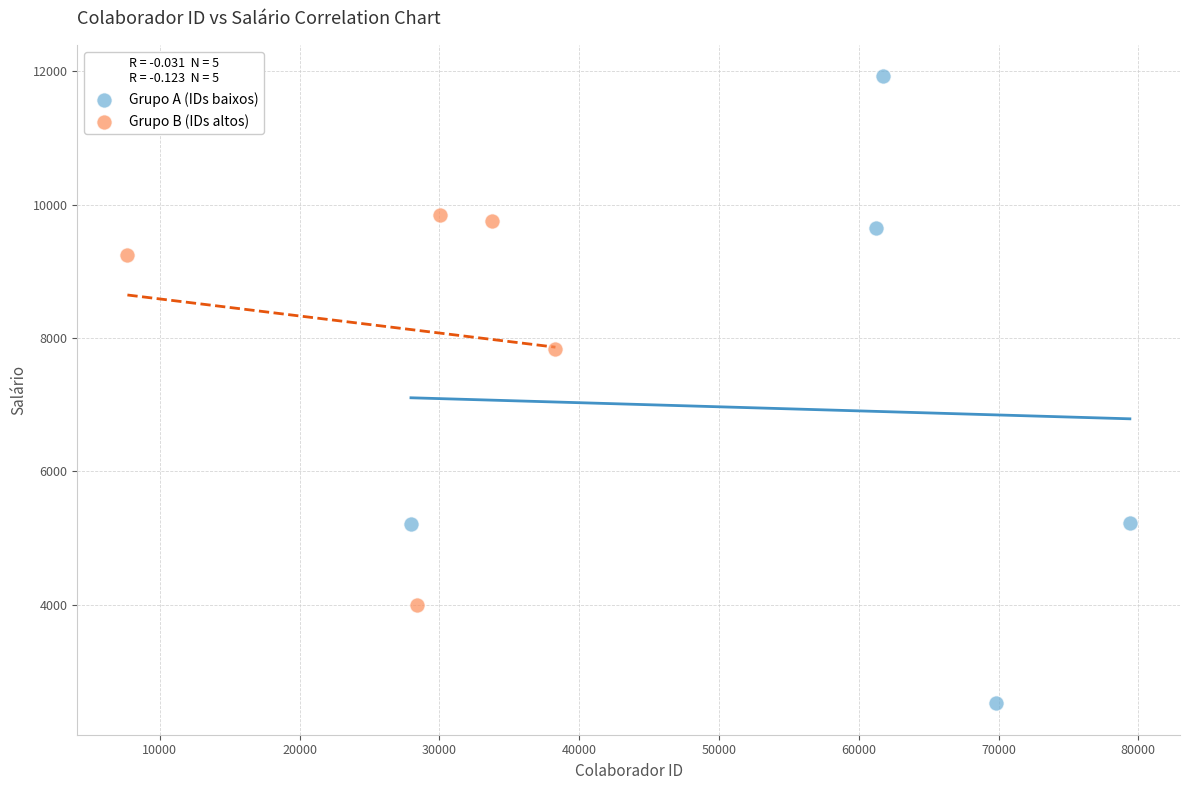

Which series reaches the minimum Y coordinate?

Grupo A (IDs baixos)